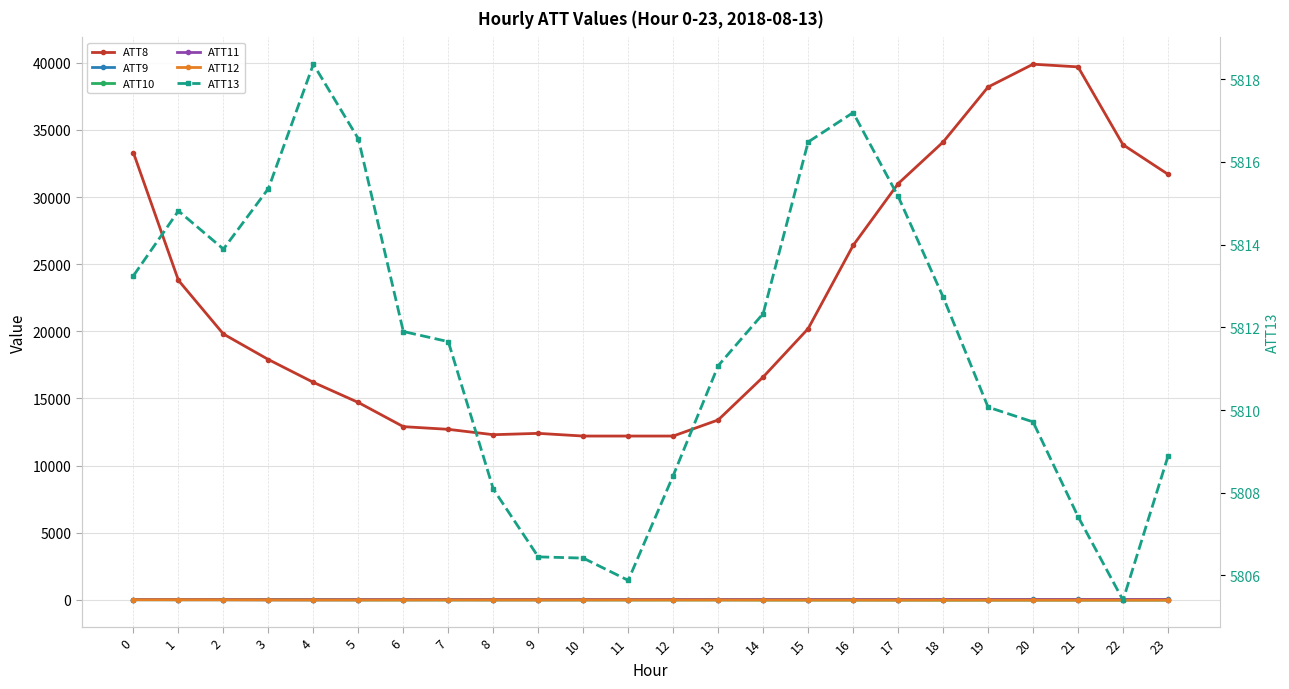

Which series has the widest spread of values?

ATT8